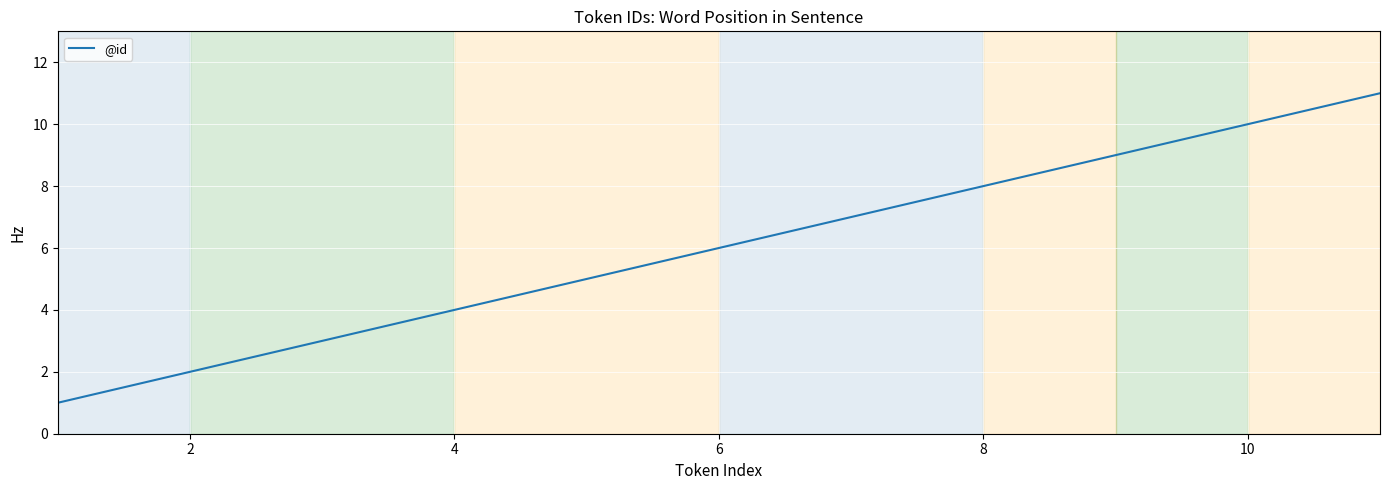

Reading left to right, list all the values displayed in this chart.

1	2	3	4	5	6	7	8	9	10	11